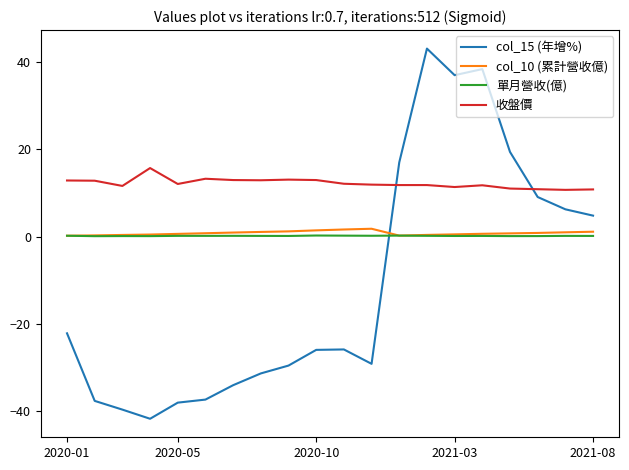

True or false: col_10 (累計營收億) and 收盤價 intersect in this chart.

False